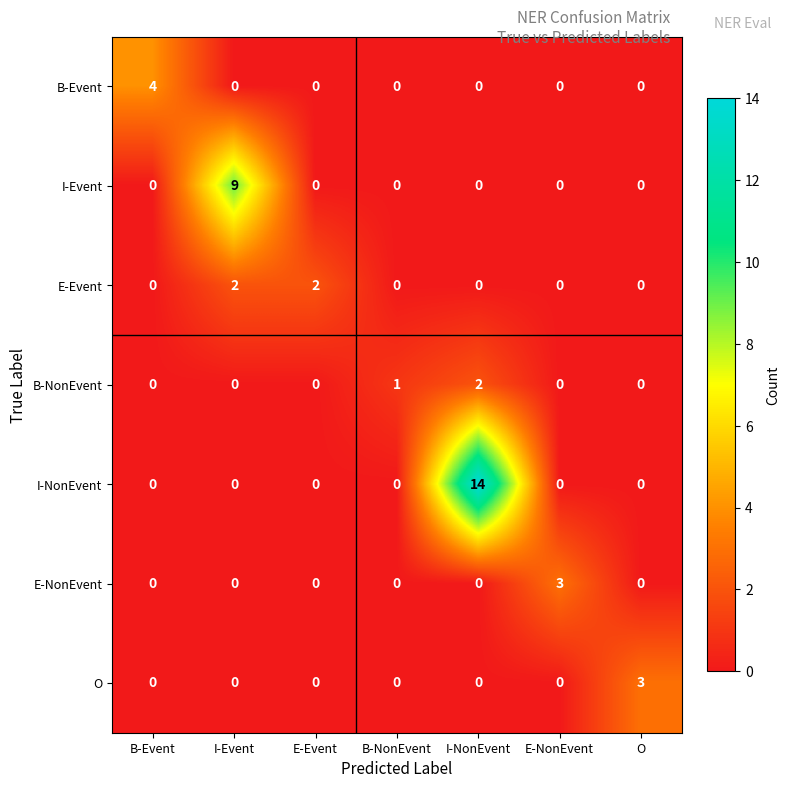

How many data points does each series have?

7